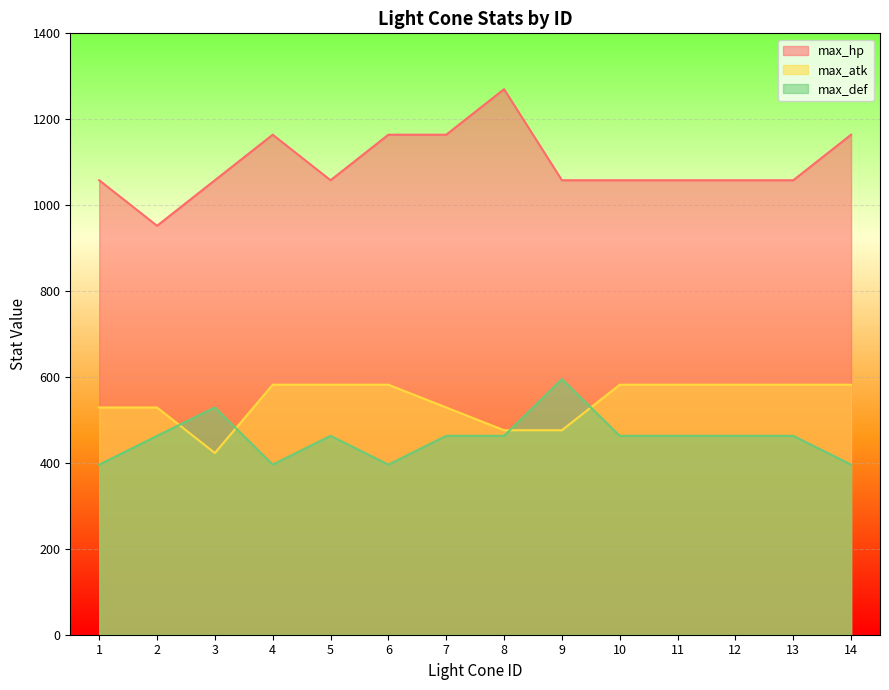

Which series has the widest spread of values?

max_hp